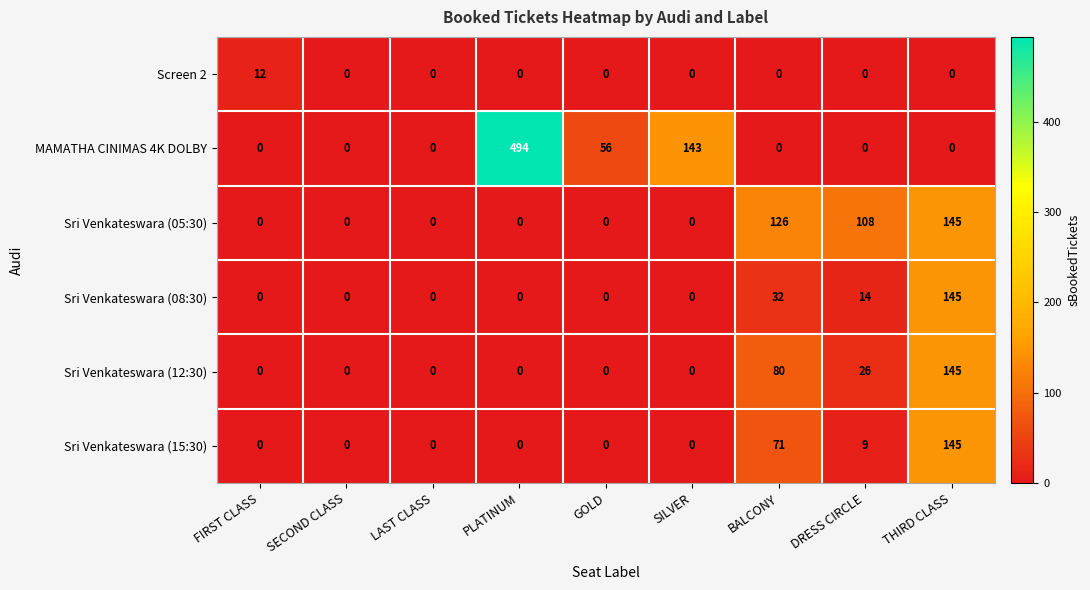

What is the difference between the highest and lowest values at PLATINUM?

494